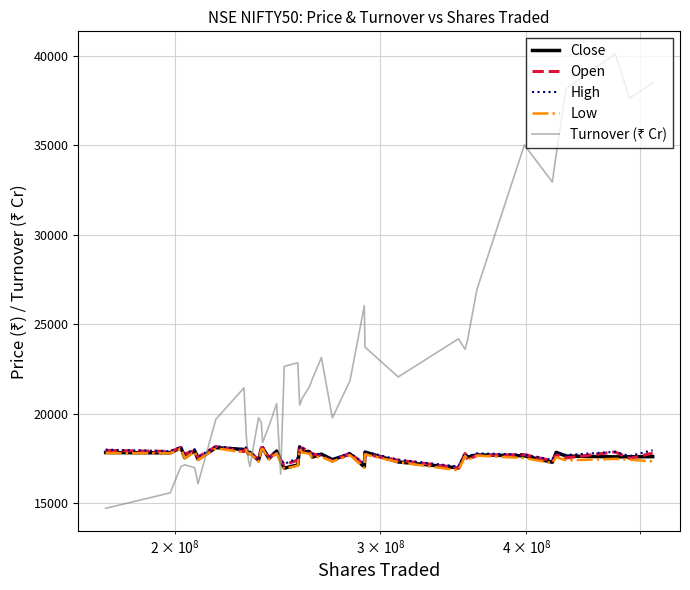

What is the difference between the maximum and minimum values in the Open series?

1189.3